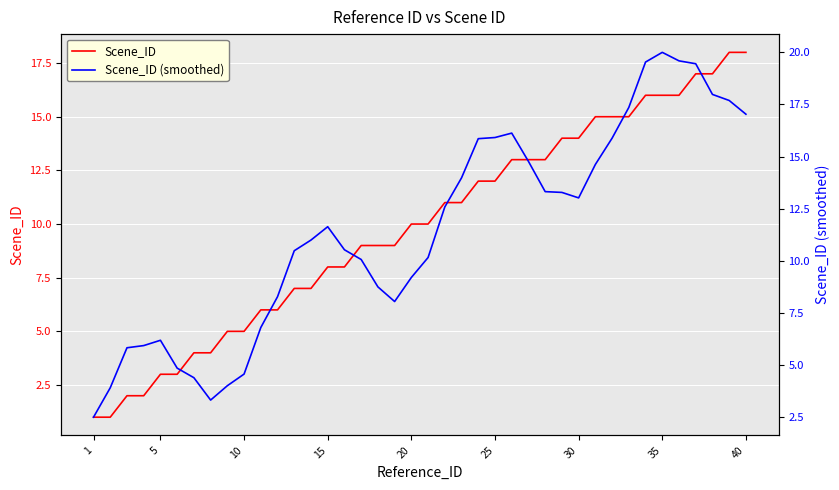

How many data points in Scene_ID (smoothed) are less than 11?

20